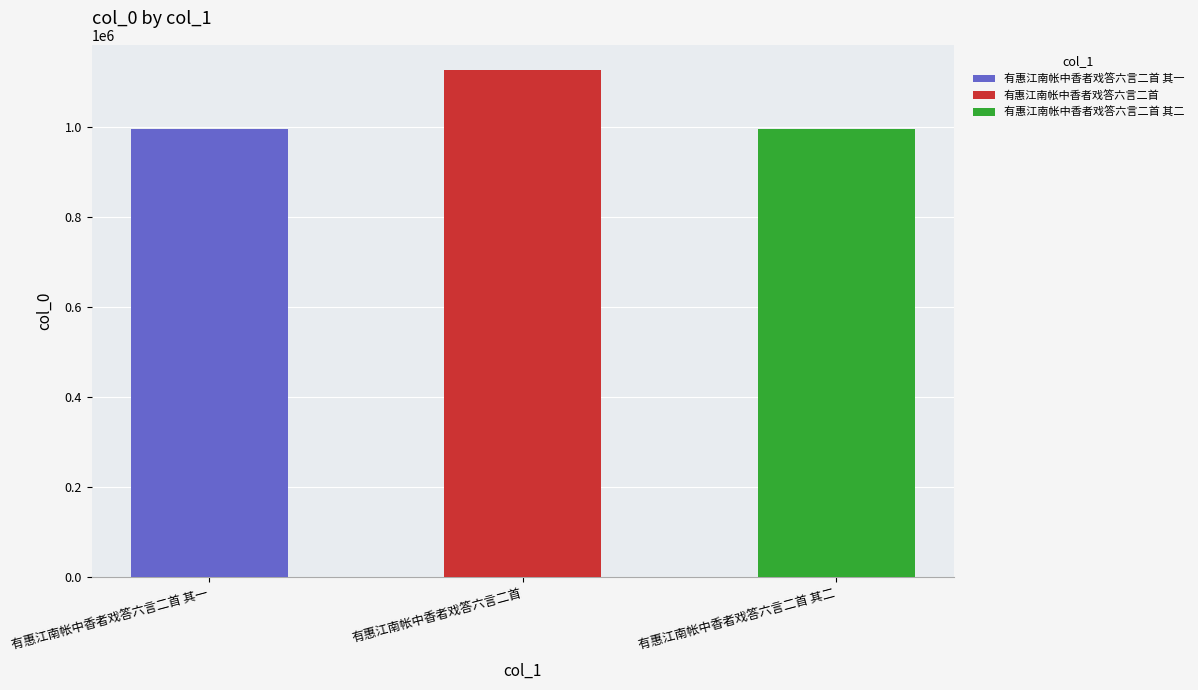

Read the value at 有惠江南帐中香者戏答六言二首 其一, to the nearest 100.

997400